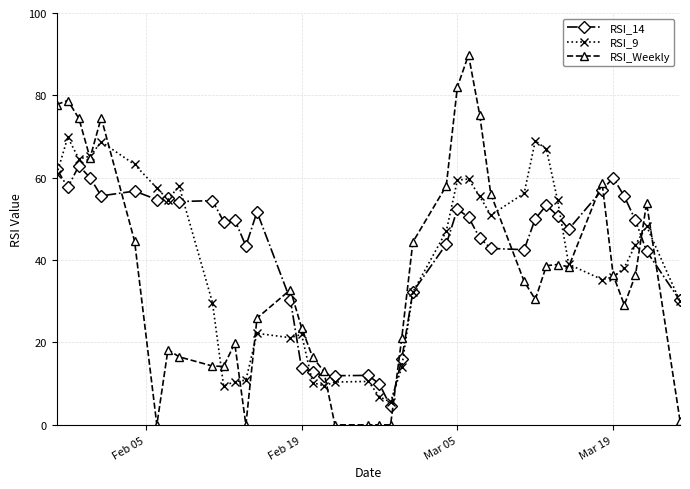

In RSI_9, how many points are lower than both neighbors (excluding endpoints)?

8